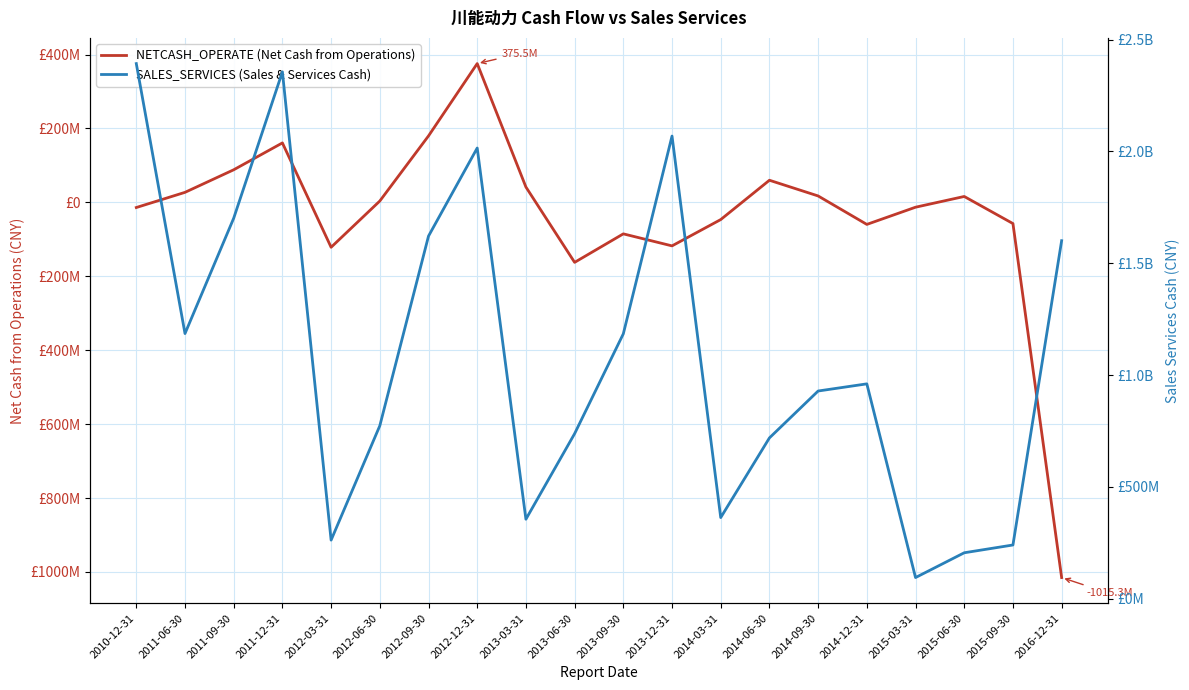

What is the difference between the second highest and minimum values in the SALES_SERVICES (Sales & Services Cash) series?

2261038686.7